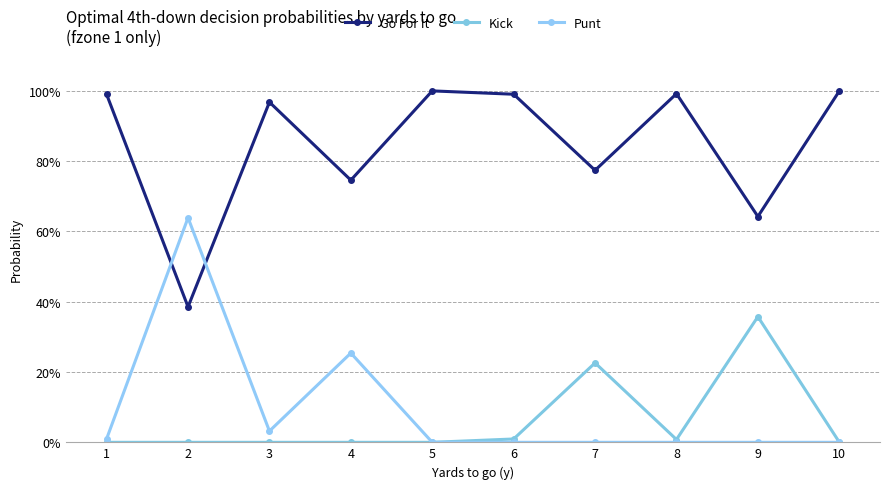

What is the sum of all Punt values?

0.9